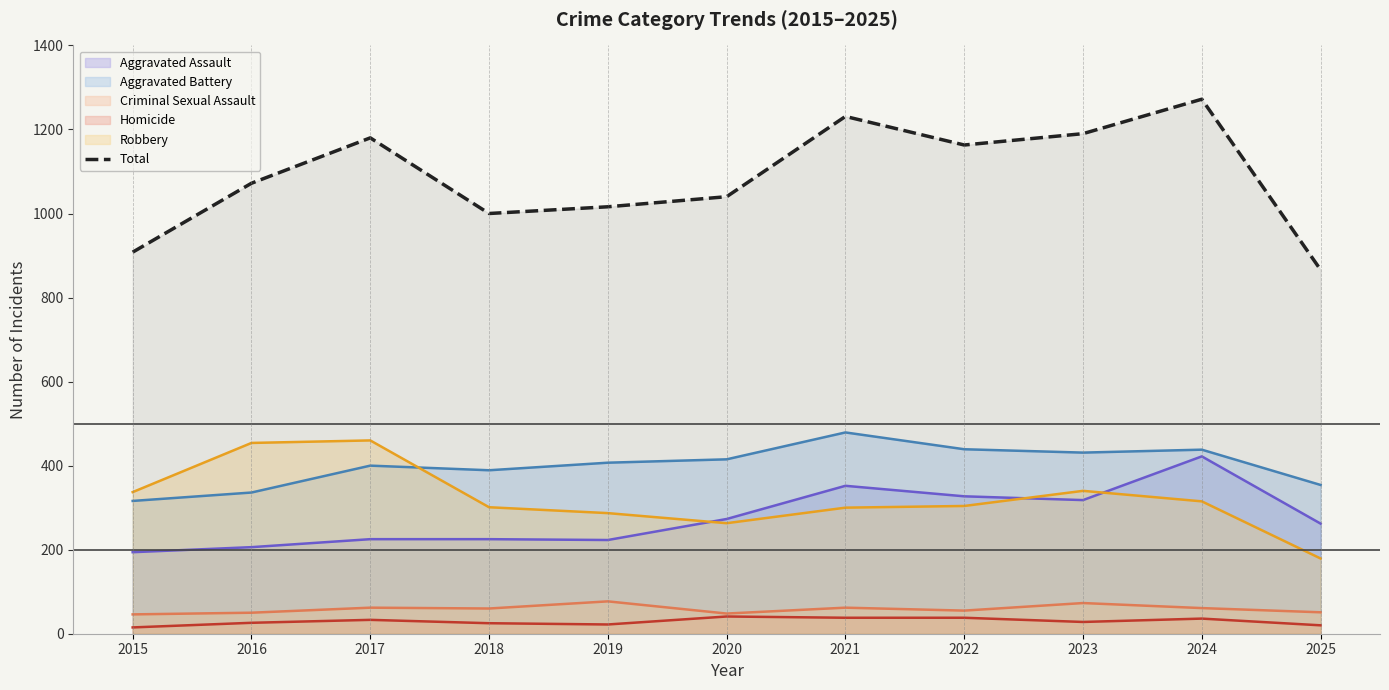

The chart shows a value of 398 at 2023. True or false?

False